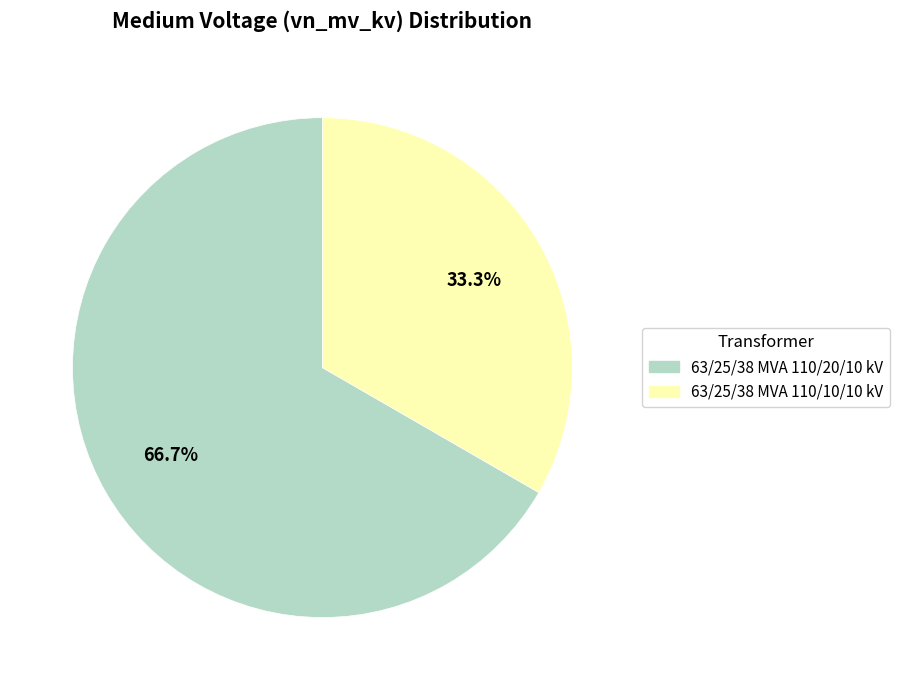

To the nearest percent, what is the combined percentage of 63/25/38 MVA 110/20/10 kV and 63/25/38 MVA 110/10/10 kV?

100%